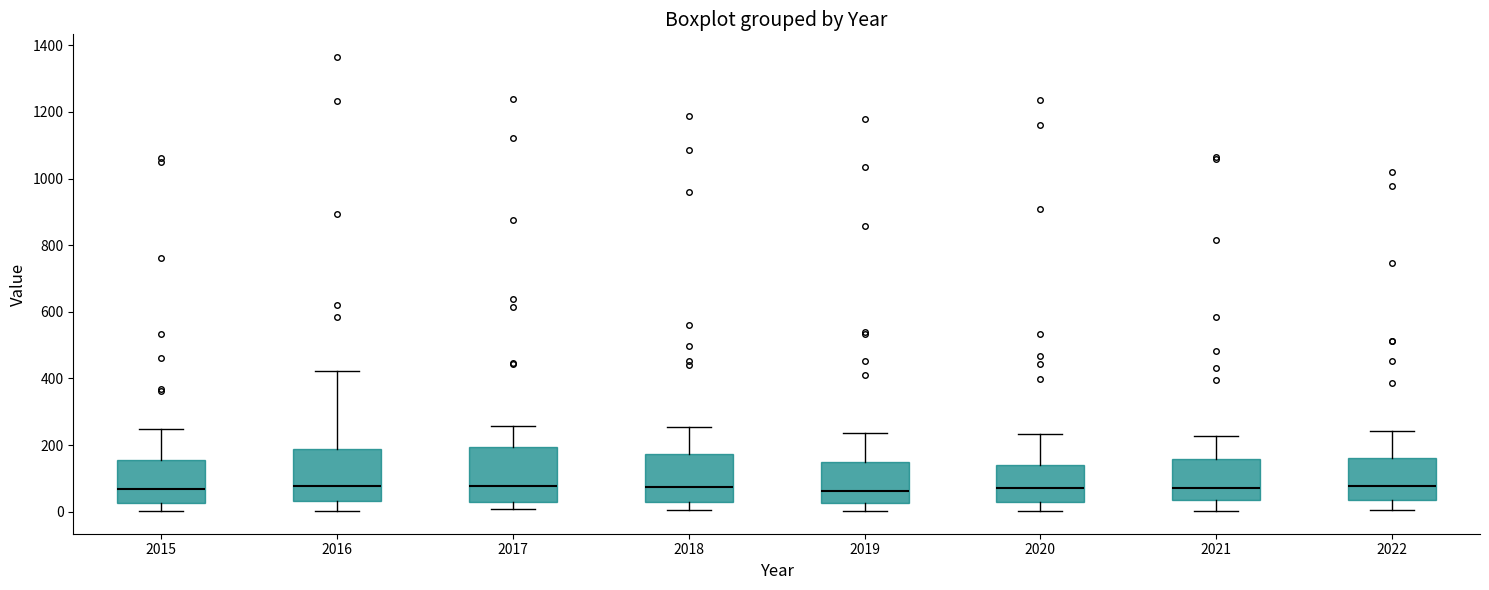

Reading left to right, transcribe this box plot: for each box, give where its median line is, the range the box spans, and where its two whiskers end, as read against the y-axis. The values are not printed on the chart, so give them approximately, as read against the axis.

2015: median 60, box 20 to 160, whiskers 0 to 240
2016: median 80, box 40 to 180, whiskers 0 to 420
2017: median 80, box 40 to 200, whiskers 0 to 260
2018: median 80, box 40 to 180, whiskers 0 to 260
2019: median 60, box 20 to 140, whiskers 0 to 240
2020: median 80, box 40 to 140, whiskers 0 to 240
2021: median 80, box 40 to 160, whiskers 0 to 220
2022: median 80, box 40 to 160, whiskers 0 to 240